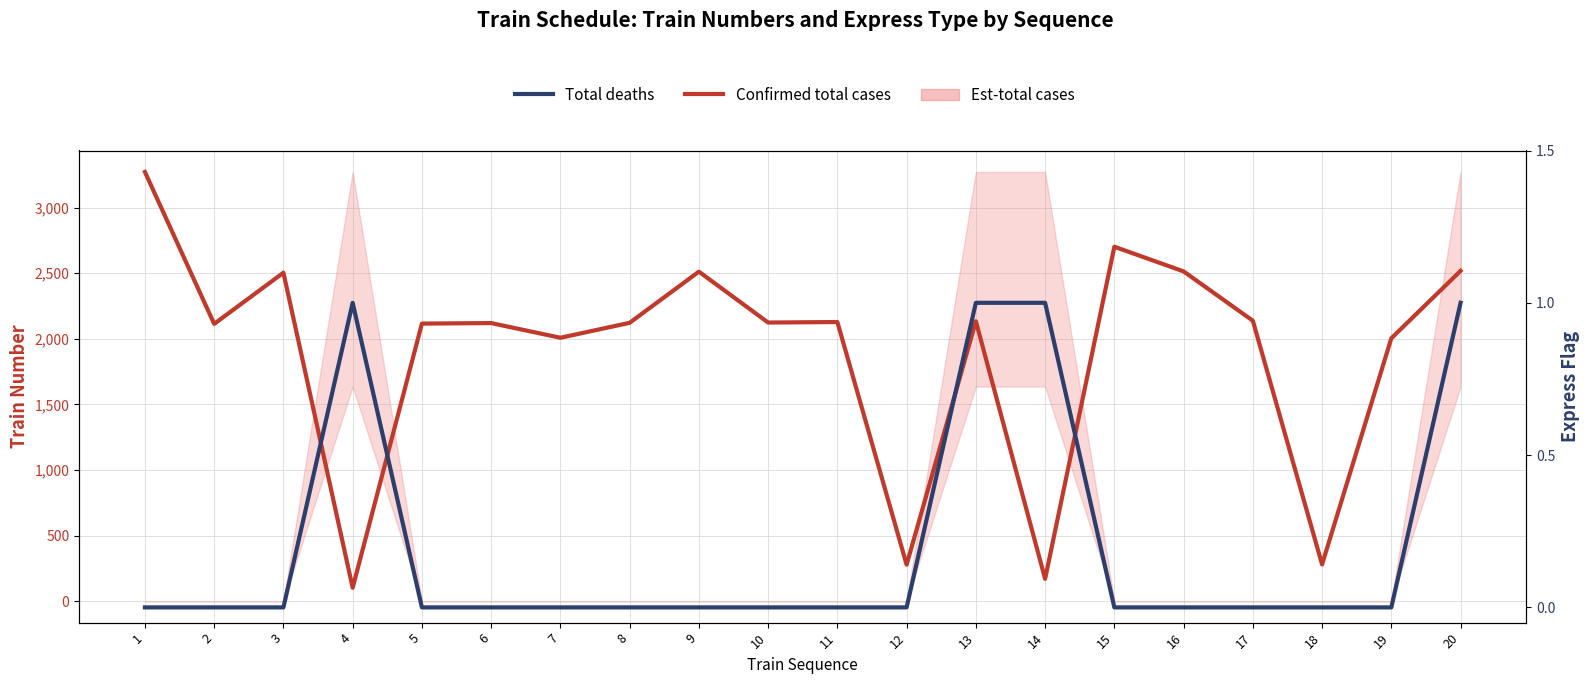

At which category does Confirmed total cases reach its first local peak?

3